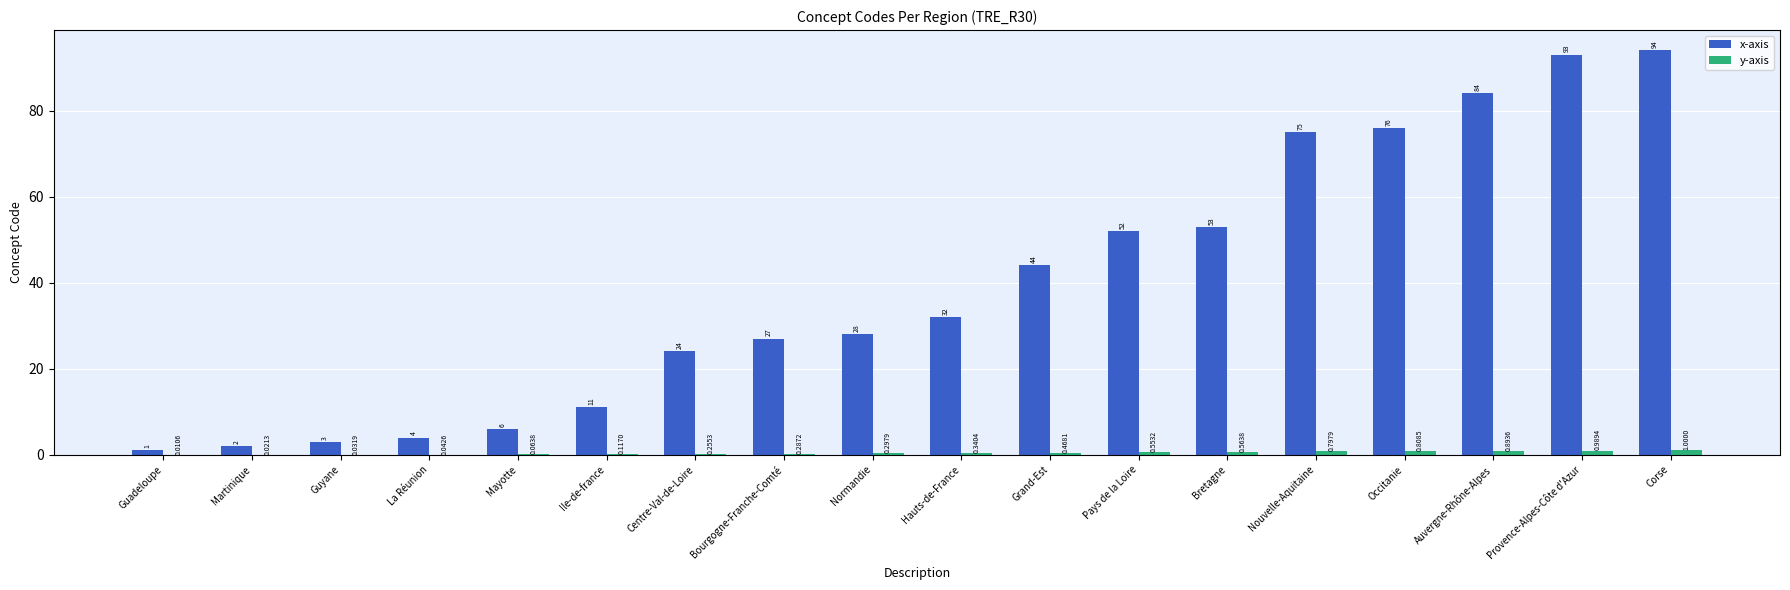

At which label does x-axis reach its peak?

Corse